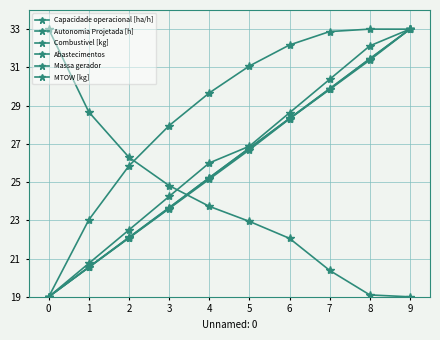

How many data points in MTOW [kg] are above 26?

5